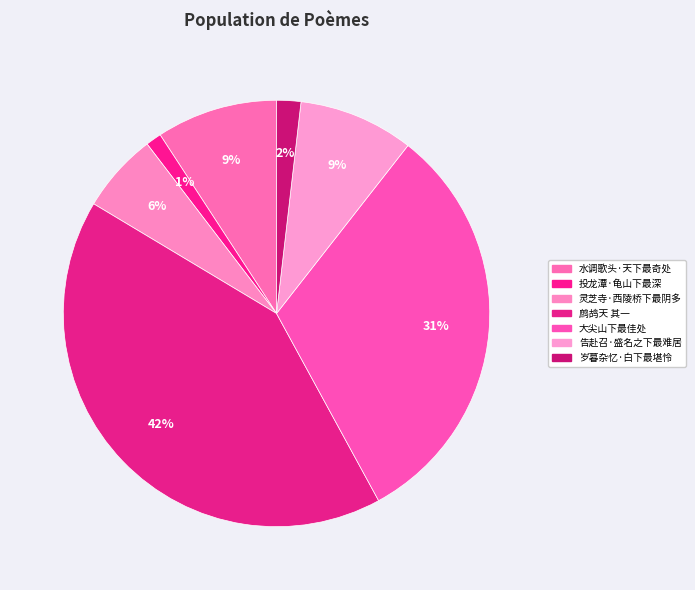

How many slices are in this pie chart?

7